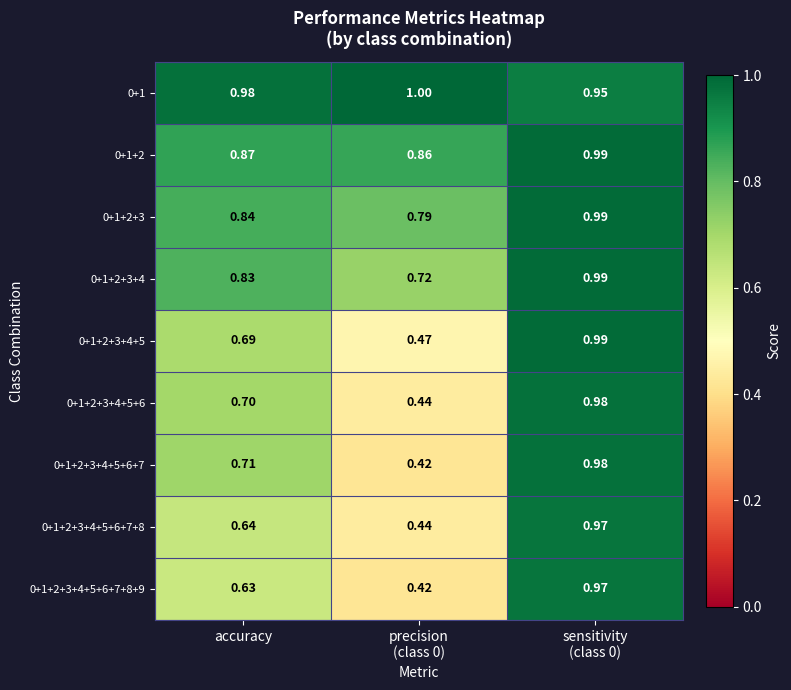

Reading left to right, what are all the values shown in this chart?

0+1: accuracy=1.0	precision
(class 0)=1.0	sensitivity
(class 0)=0.9
0+1+2: accuracy=0.9	precision
(class 0)=0.9	sensitivity
(class 0)=1.0
0+1+2+3: accuracy=0.8	precision
(class 0)=0.8	sensitivity
(class 0)=1.0
0+1+2+3+4: accuracy=0.8	precision
(class 0)=0.7	sensitivity
(class 0)=1.0
0+1+2+3+4+5: accuracy=0.7	precision
(class 0)=0.5	sensitivity
(class 0)=1.0
0+1+2+3+4+5+6: accuracy=0.7	precision
(class 0)=0.4	sensitivity
(class 0)=1.0
0+1+2+3+4+5+6+7: accuracy=0.7	precision
(class 0)=0.4	sensitivity
(class 0)=1.0
0+1+2+3+4+5+6+7+8: accuracy=0.6	precision
(class 0)=0.4	sensitivity
(class 0)=1.0
0+1+2+3+4+5+6+7+8+9: accuracy=0.6	precision
(class 0)=0.4	sensitivity
(class 0)=1.0